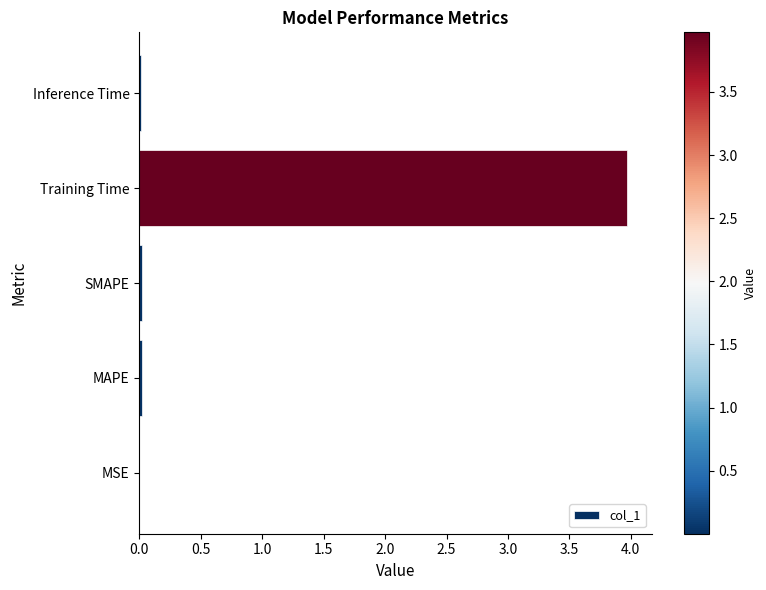

Read the value at Training Time.

4.0